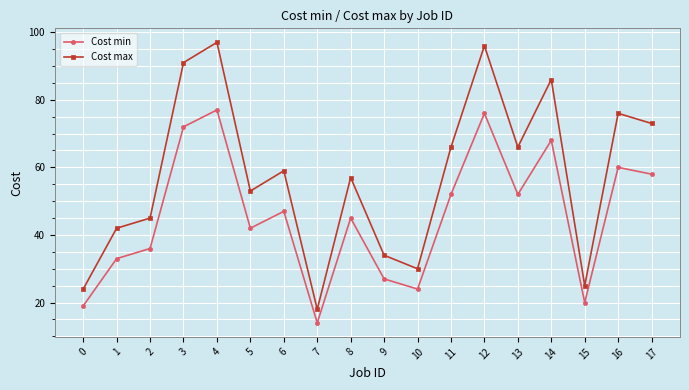

Is the value of Cost min at 5 greater than the value of Cost max at 10?

Yes